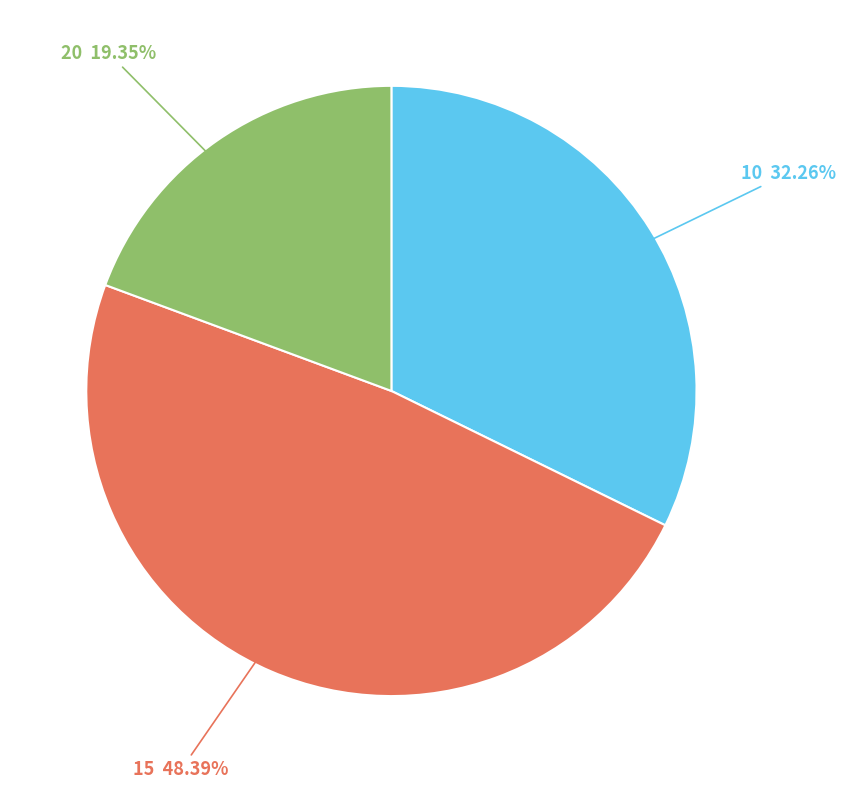

Is there any slice that represents more than half of the pie?

No